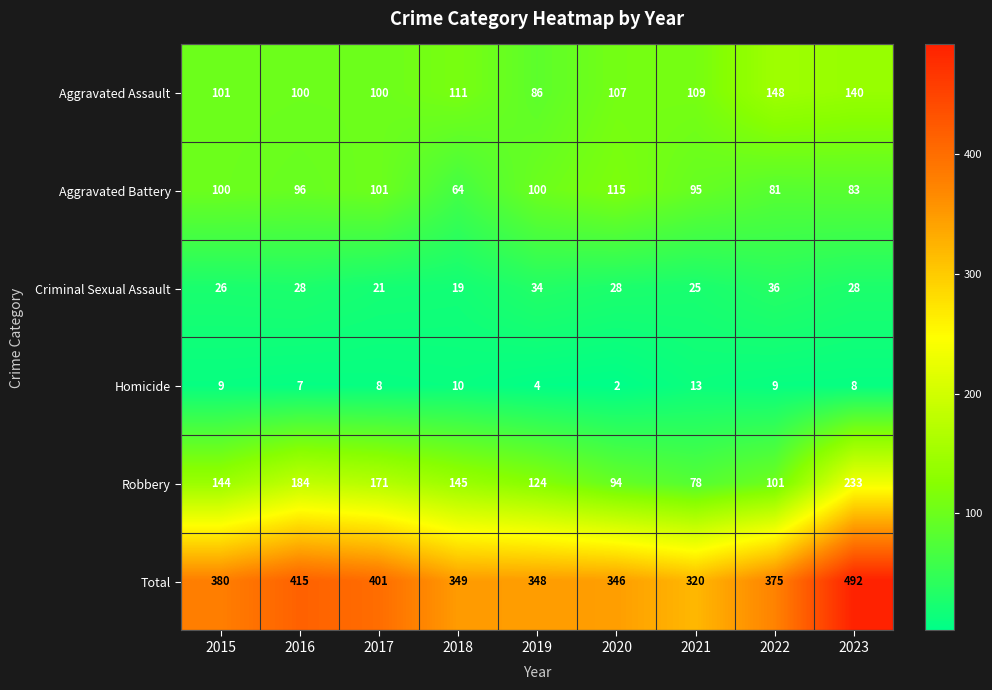

What is the smallest value displayed?

2